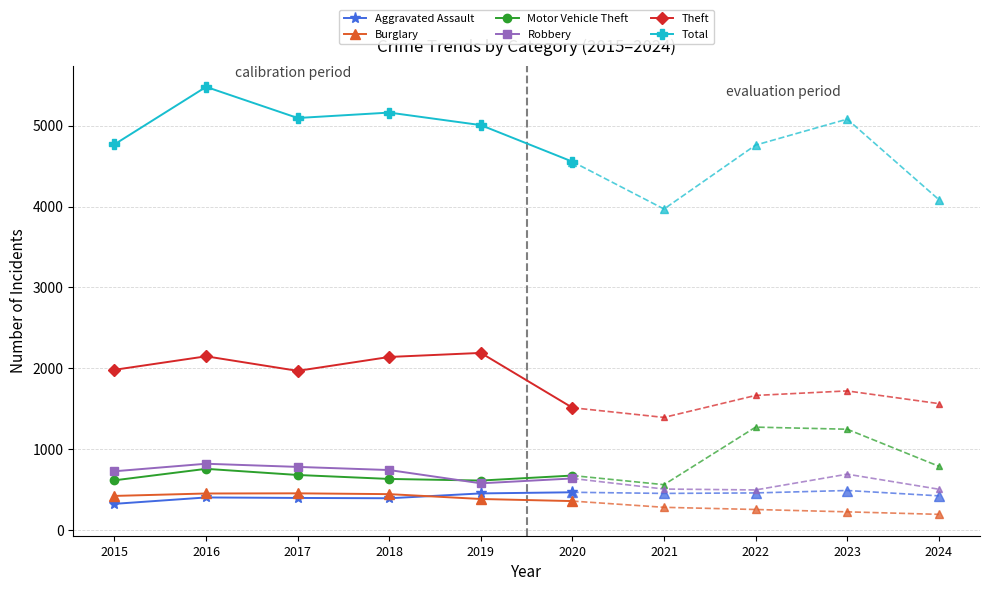

What is the difference between the Motor Vehicle Theft values at 2020 and 2024?

115